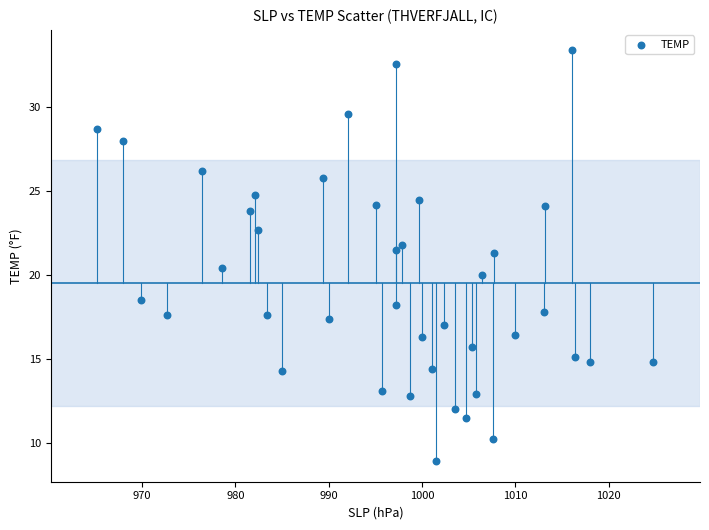

What is the range of X values (max minus min)?

59.6